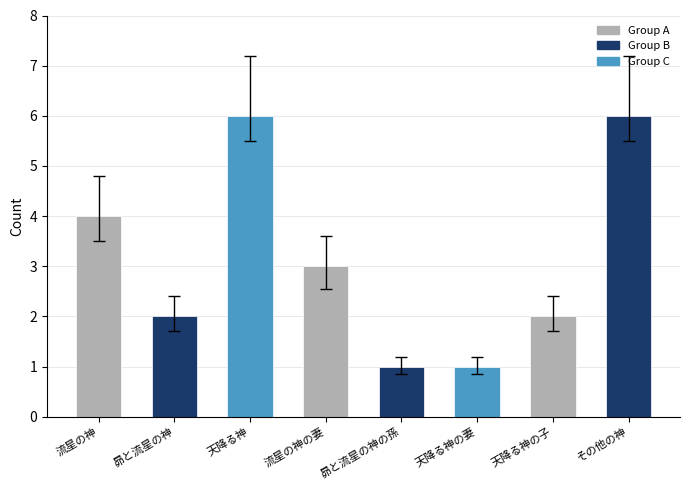

What is the sum of all values?

25